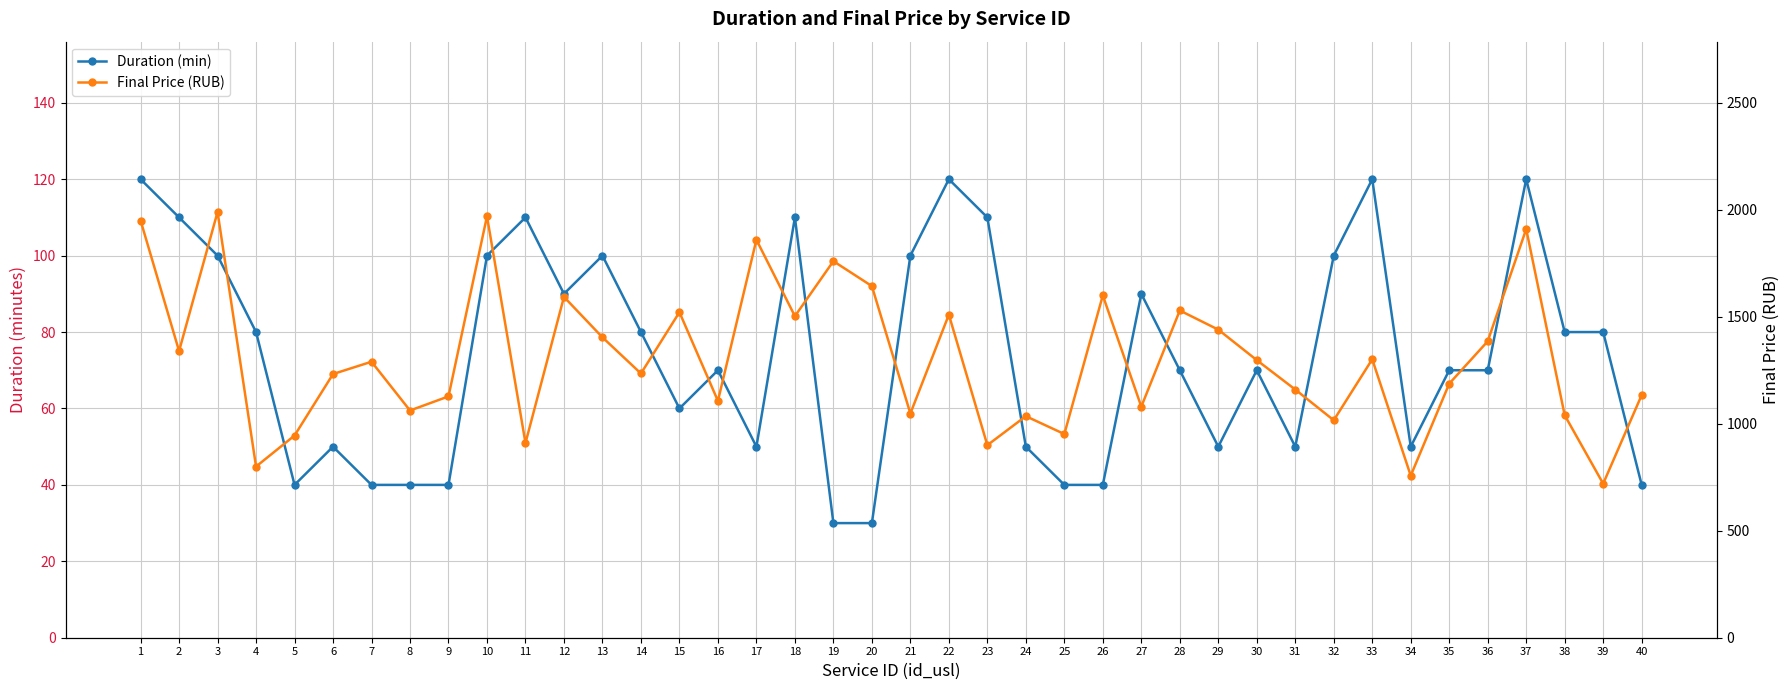

Reading right to left, list all the values displayed in this chart.

Duration (min): 40=40.0	39=80.0	38=80.0	37=120.0	36=70.0	35=70.0	34=50.0	33=120.0	32=100.0	31=50.0	30=70.0	29=50.0	28=70.0	27=90.0	26=40.0	25=40.0	24=50.0	23=110.0	22=120.0	21=100.0	20=30.0	19=30.0	18=110.0	17=50.0	16=70.0	15=60.0	14=80.0	13=100.0	12=90.0	11=110.0	10=100.0	9=40.0	8=40.0	7=40.0	6=50.0	5=40.0	4=80.0	3=100.0	2=110.0	1=120.0
Final Price (RUB): 40=1134.0	39=720.0	38=1040.0	37=1910.0	36=1385.5	35=1187.5	34=757.5	33=1301.5	32=1016.5	31=1160.0	30=1297.5	29=1440.0	28=1529.5	27=1080.0	26=1600.0	25=952.0	24=1035.5	23=900.0	22=1510.0	21=1048.0	20=1643.5	19=1760.0	18=1503.0	17=1860.0	16=1107.0	15=1521.5	14=1235.0	13=1404.0	12=1593.0	11=910.0	10=1970.0	9=1128.0	8=1062.0	7=1290.0	6=1232.5	5=945.0	4=800.0	3=1990.0	2=1340.0	1=1950.0